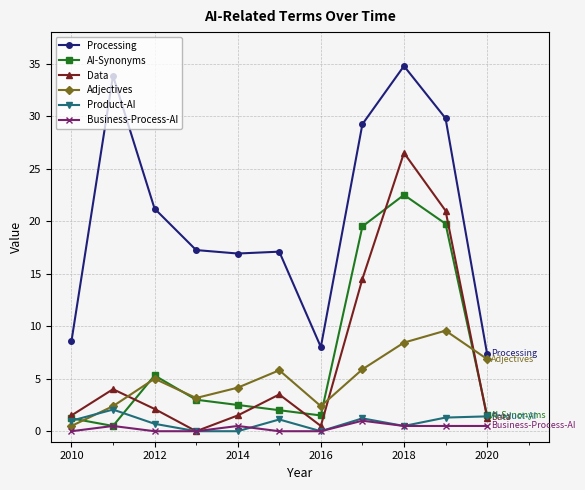

Does the chart display data point markers on the line(s)?

Yes